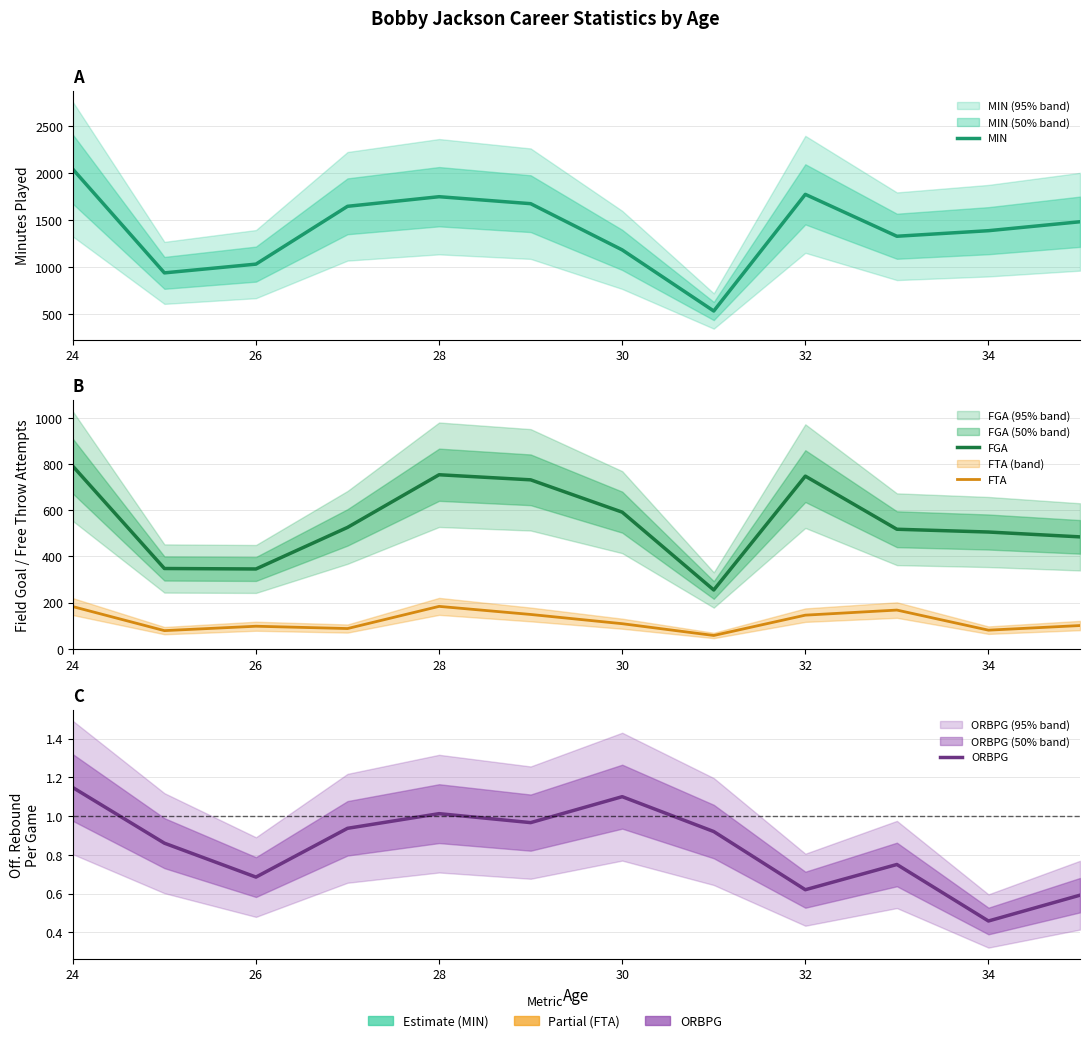

What is the smallest value displayed?

0.5